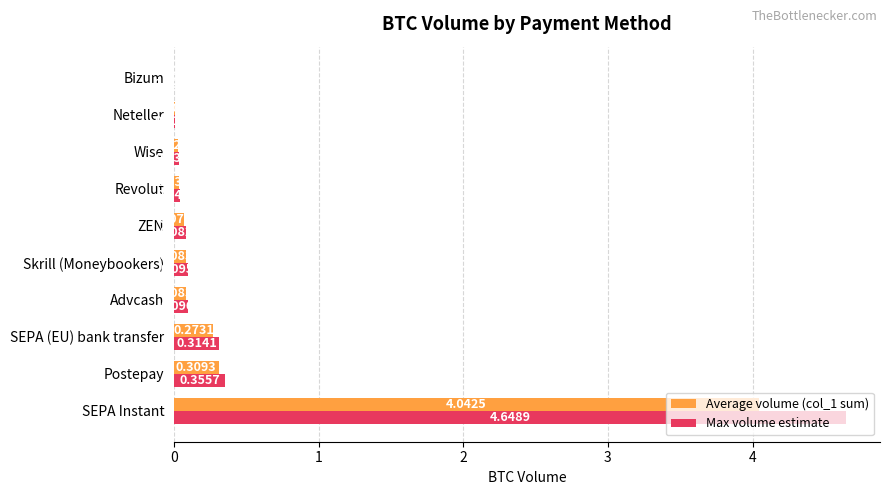

Which category has the highest value across all series?

SEPA Instant